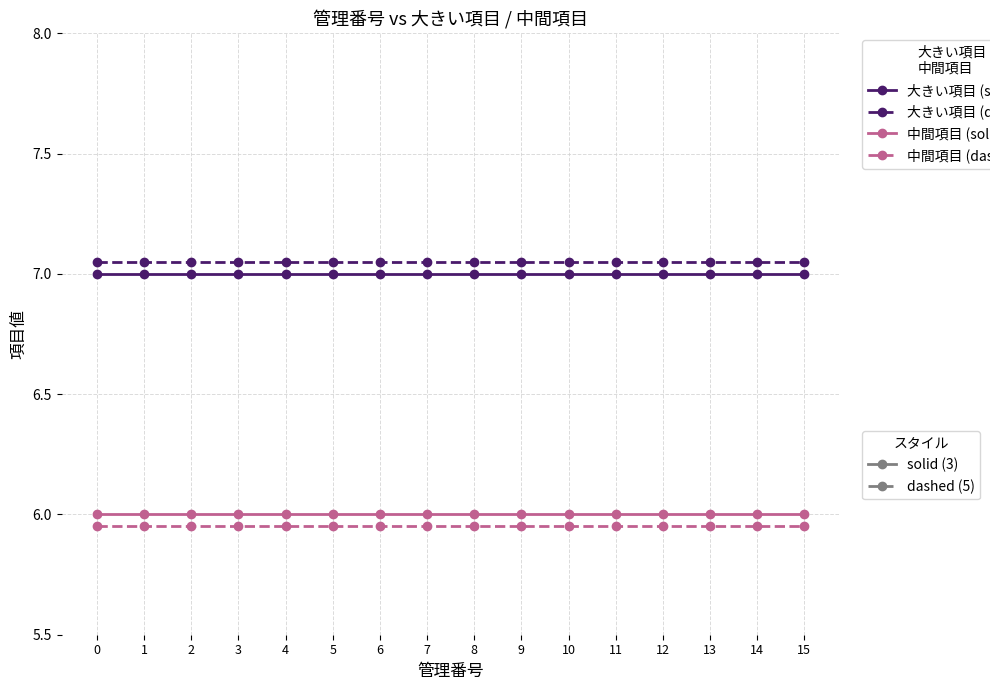

What is the spread (max minus min) of values at 8?

1.1